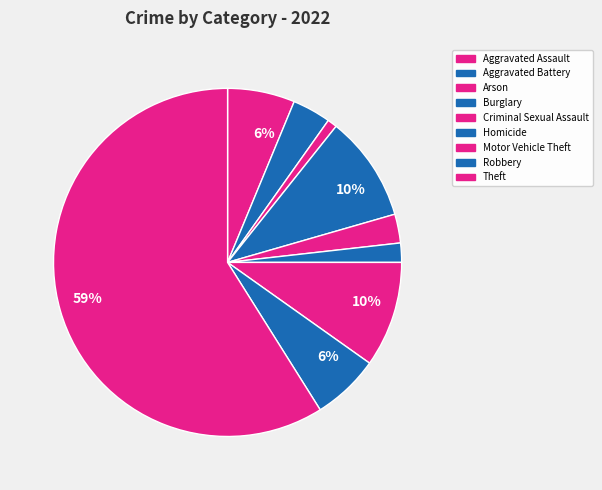

Rank the categories by value from lowest to highest.

Arson, Homicide, Criminal Sexual Assault, Aggravated Battery, Aggravated Assault, Robbery, Burglary, Motor Vehicle Theft, Theft